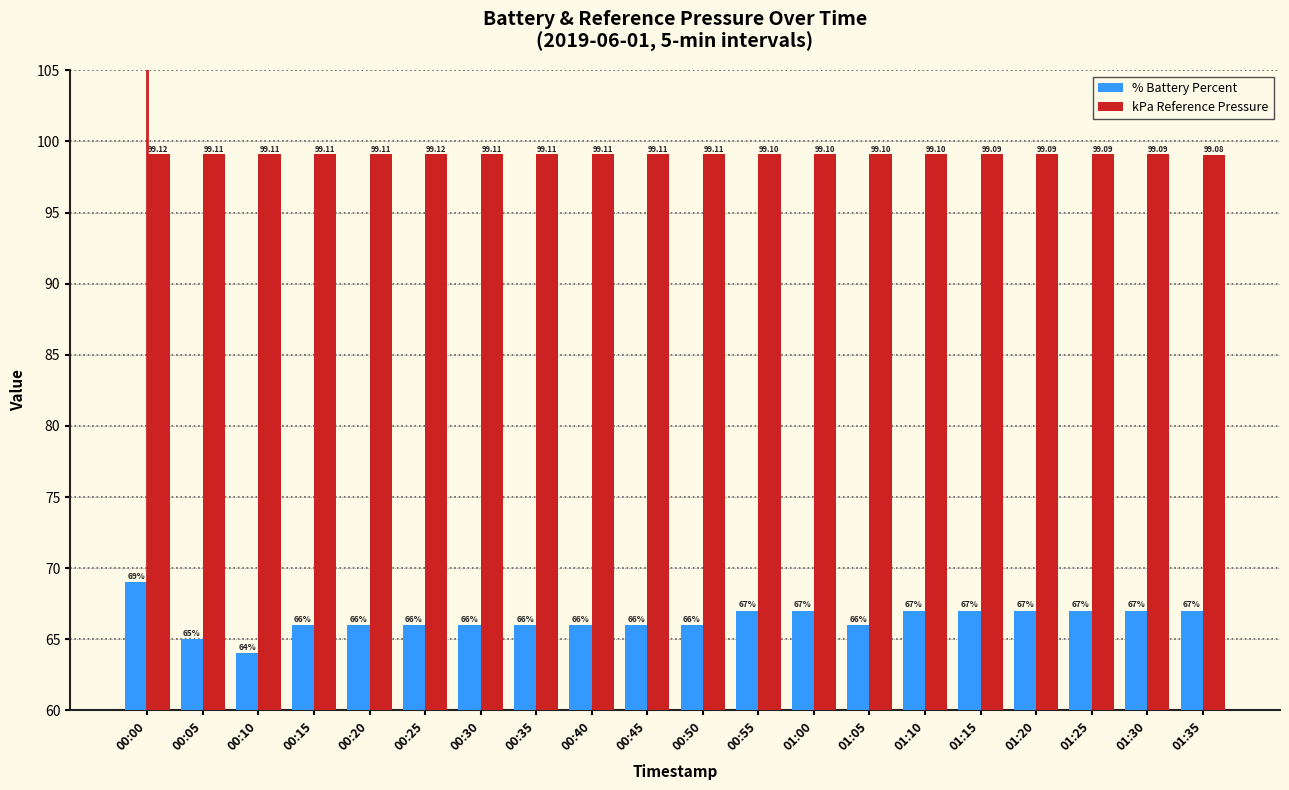

What is the approximate value of % Battery Percent at 01:35?

67.0